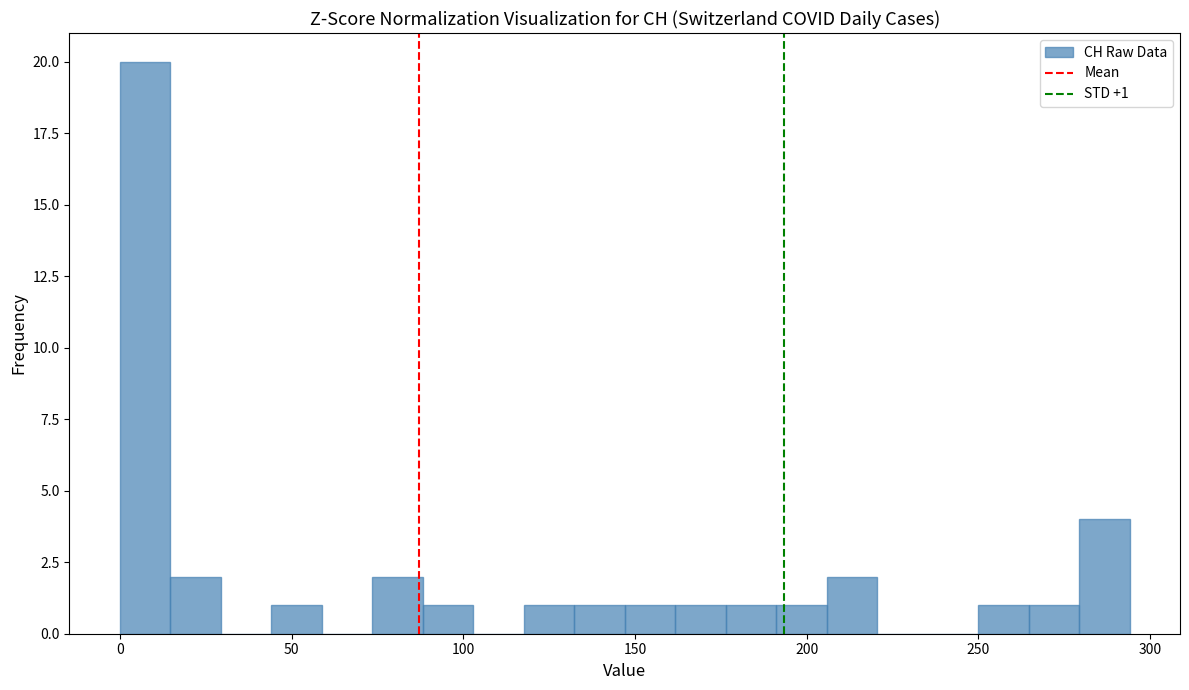

Read against the x-axis, roughly where is the centre of the tallest bar?

5